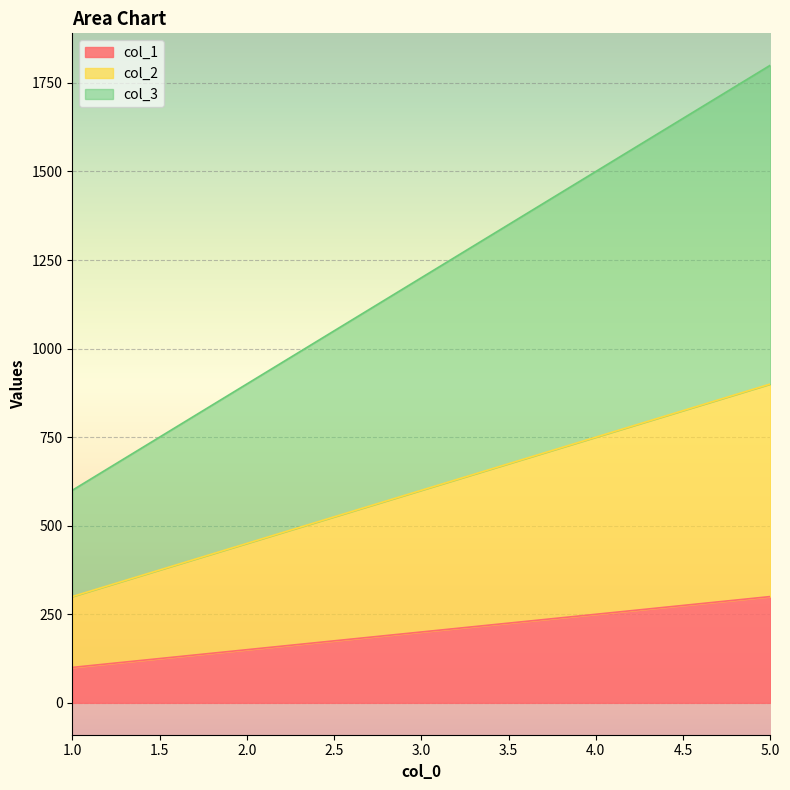

Which series has the largest total across all categories?

col_3